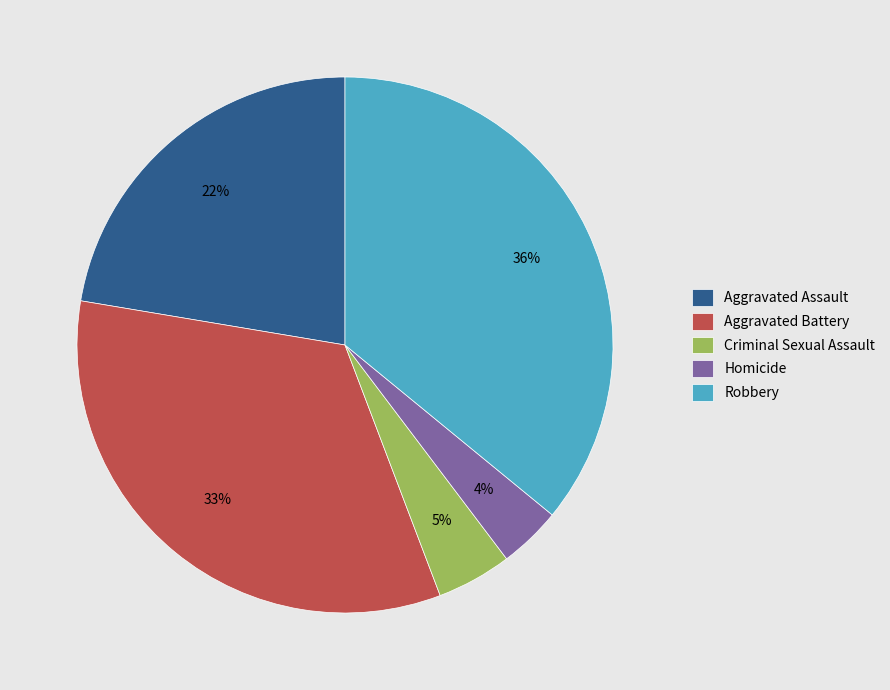

Which category has the biggest portion of the pie?

Robbery